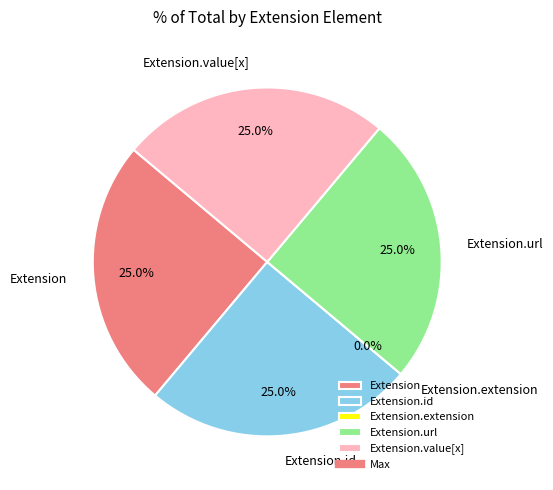

To the nearest percent, what percentage of the pie is Extension.url?

25%